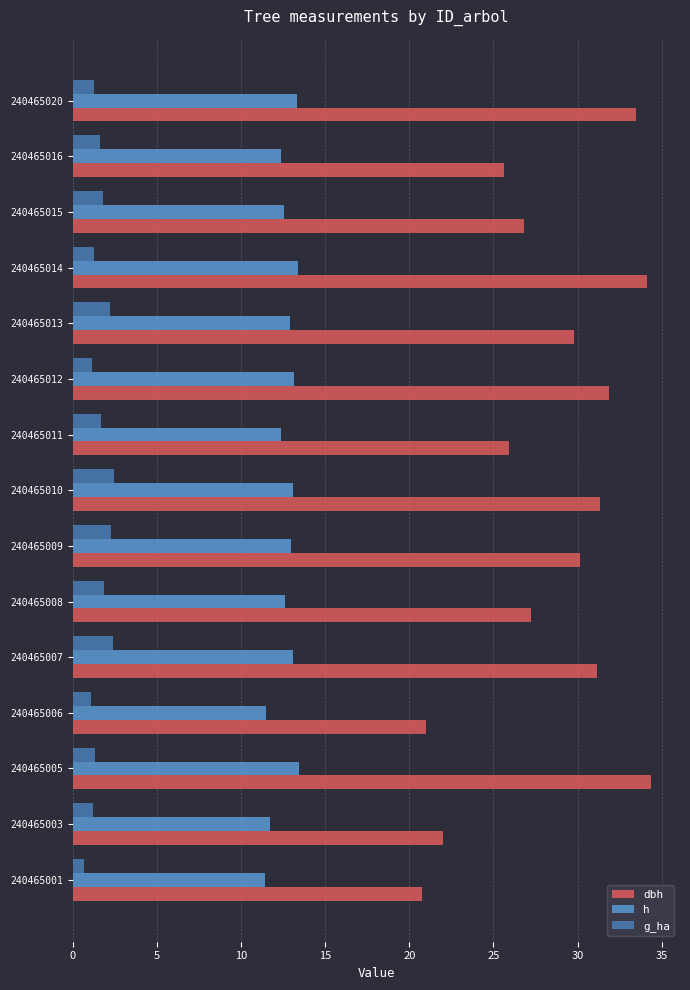

What is the highest value of the dbh series?

34.4